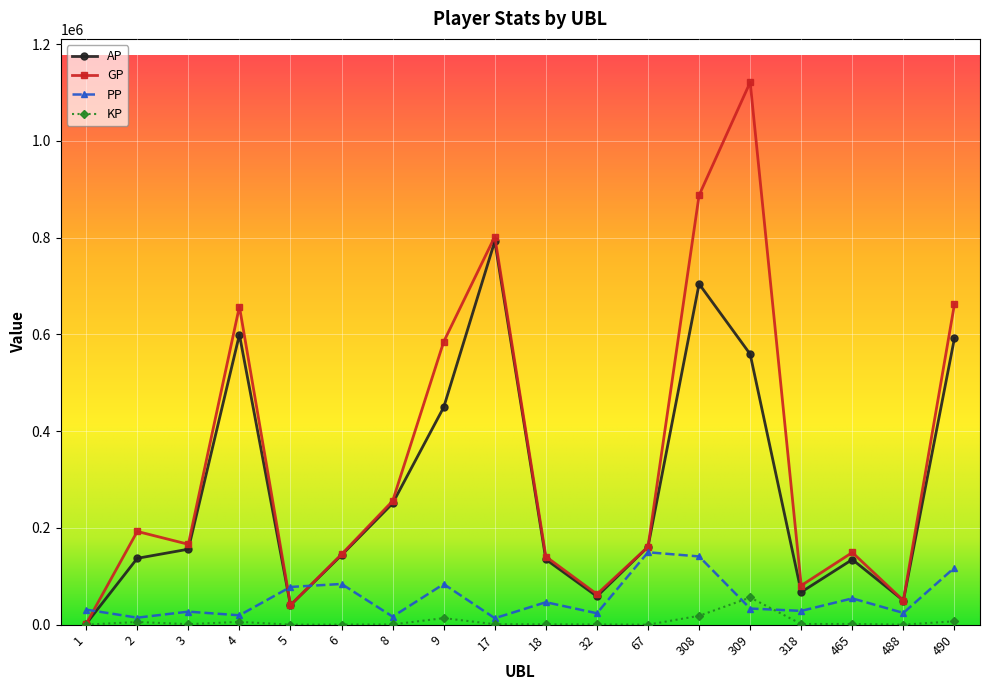

At 308, list the series in order from smallest to largest.

KP, PP, AP, GP